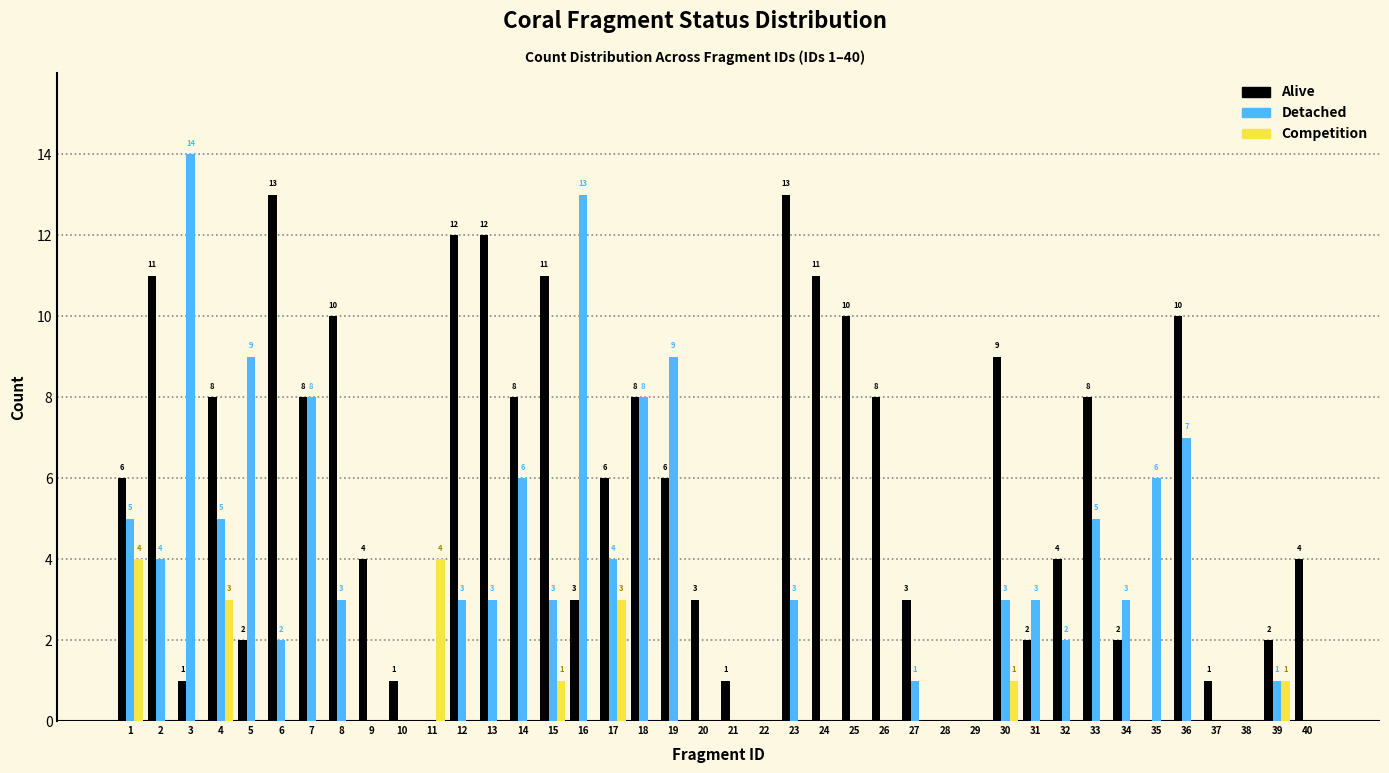

Reading left to right, transcribe all the data shown in this chart.

Alive: 1=6	2=11	3=1	4=8	5=2	6=13	7=8	8=10	9=4	10=1	11=0	12=12	13=12	14=8	15=11	16=3	17=6	18=8	19=6	20=3	21=1	22=0	23=13	24=11	25=10	26=8	27=3	28=0	29=0	30=9	31=2	32=4	33=8	34=2	35=0	36=10	37=1	38=0	39=2	40=4
Detached: 1=5	2=4	3=14	4=5	5=9	6=2	7=8	8=3	9=0	10=0	11=0	12=3	13=3	14=6	15=3	16=13	17=4	18=8	19=9	20=0	21=0	22=0	23=3	24=0	25=0	26=0	27=1	28=0	29=0	30=3	31=3	32=2	33=5	34=3	35=6	36=7	37=0	38=0	39=1	40=0
Competition: 1=4	2=0	3=0	4=3	5=0	6=0	7=0	8=0	9=0	10=0	11=4	12=0	13=0	14=0	15=1	16=0	17=3	18=0	19=0	20=0	21=0	22=0	23=0	24=0	25=0	26=0	27=0	28=0	29=0	30=1	31=0	32=0	33=0	34=0	35=0	36=0	37=0	38=0	39=1	40=0